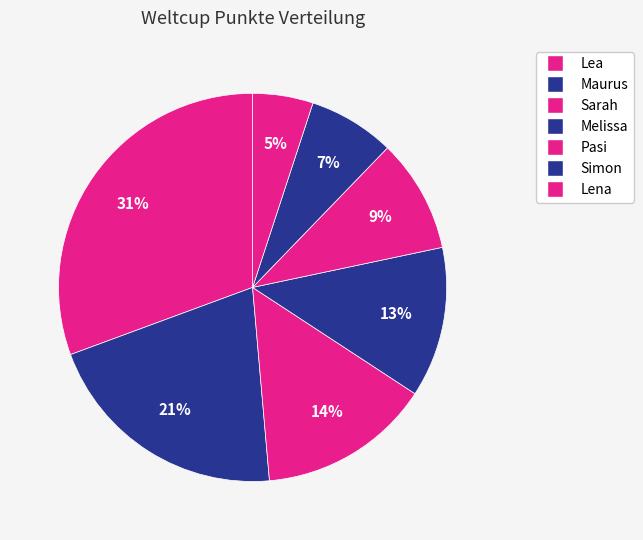

To the nearest percent, what is the combined percentage of Pasi and Lena?

14%